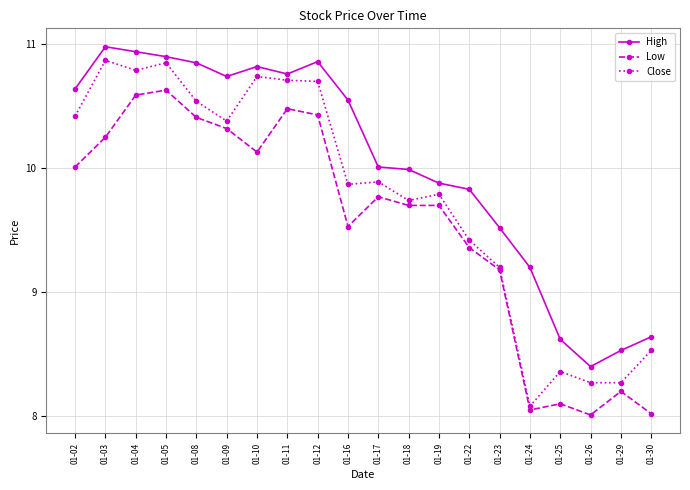

Is the value of Close at 01-23 greater than the value of High at 01-17?

No